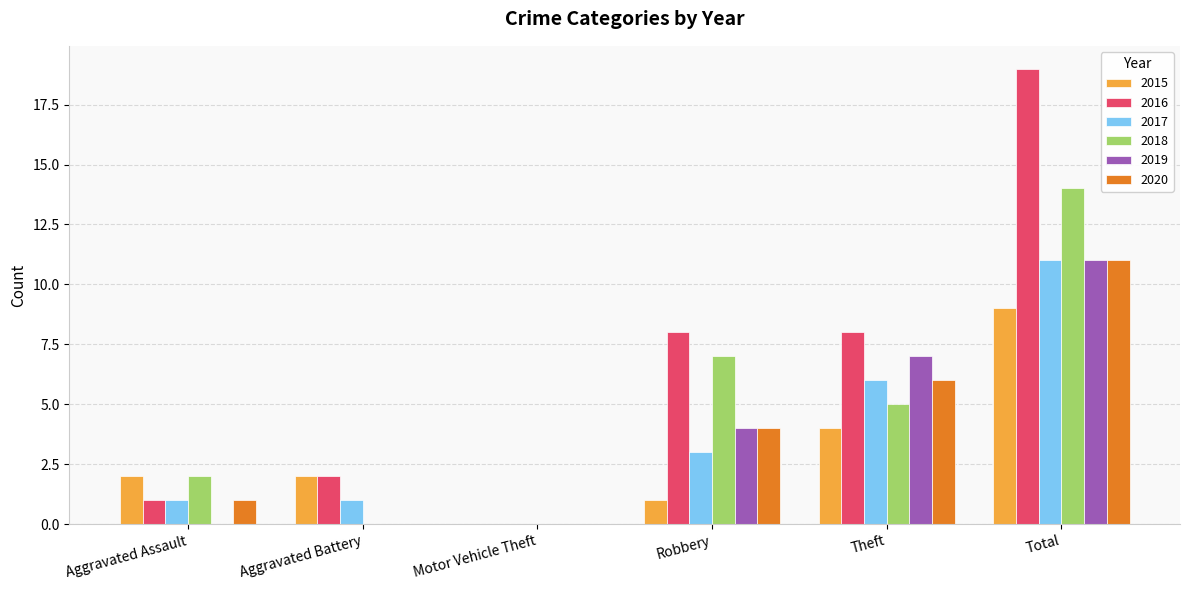

What is the sum of all 2015 values?

18